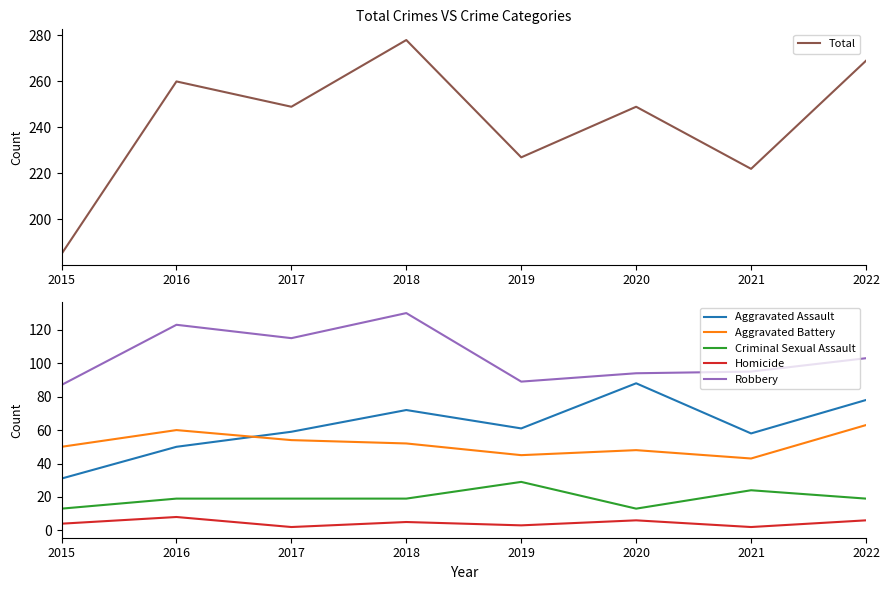

Rank the series at 2017 from highest to lowest value.

Total, Robbery, Aggravated Assault, Aggravated Battery, Criminal Sexual Assault, Homicide